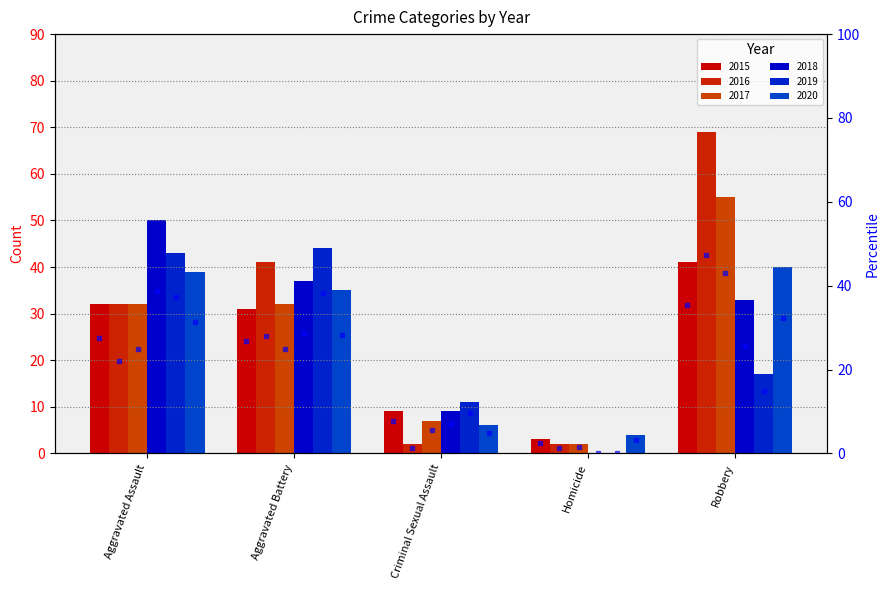

What is the difference between the highest and lowest values at Robbery?

52